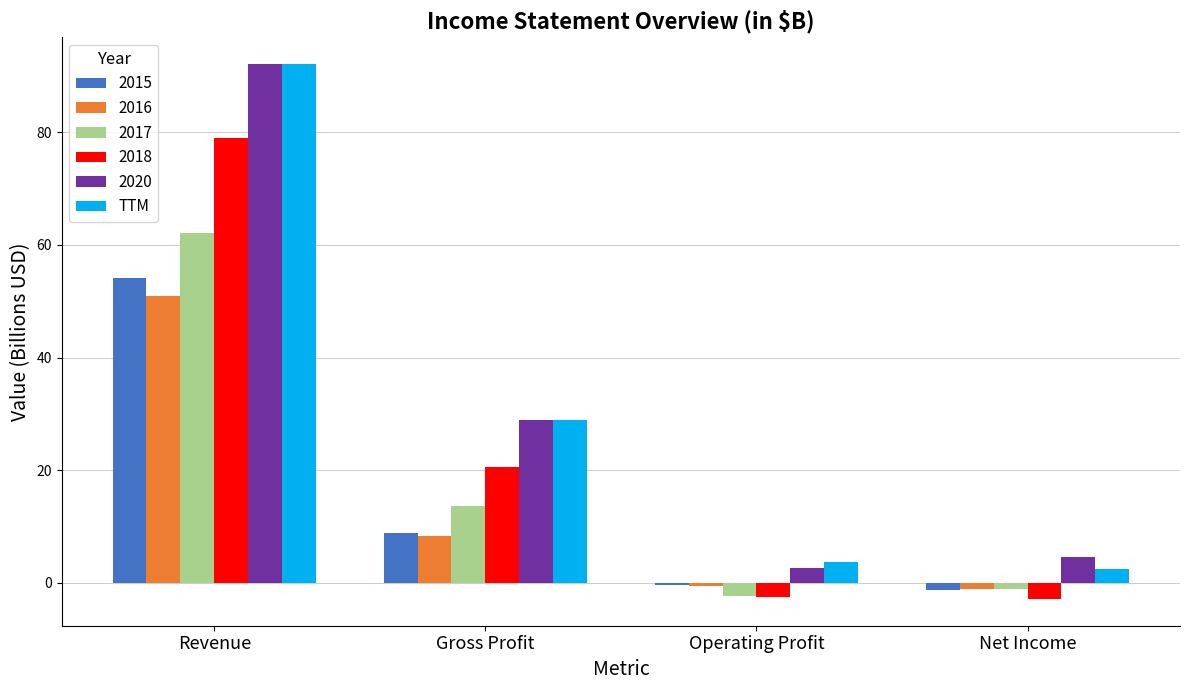

True or false: 2017 has a value of 62.2 at Revenue.

True